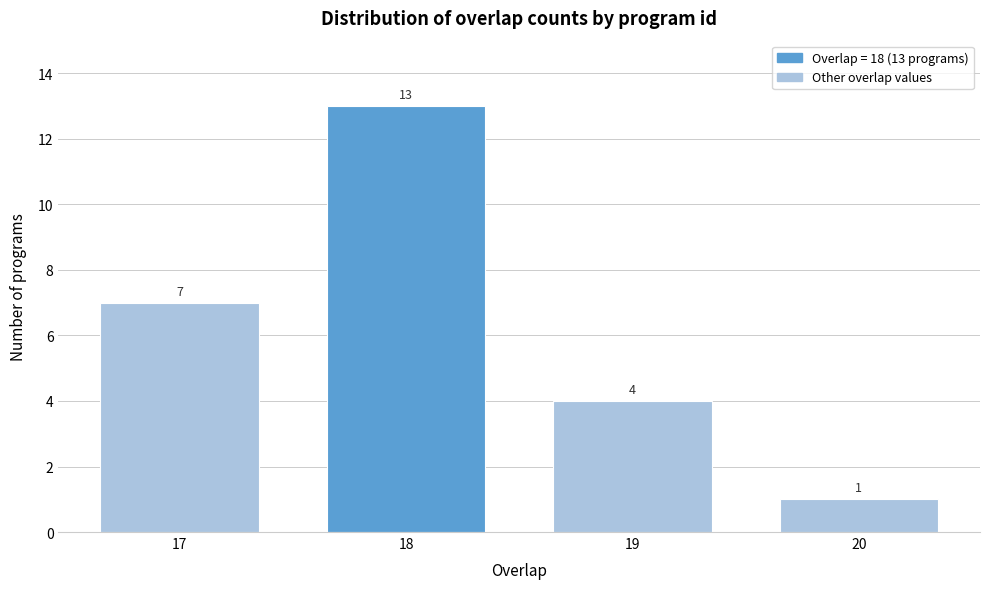

Reading left to right, what are all the values shown in this chart?

7	13	4	1